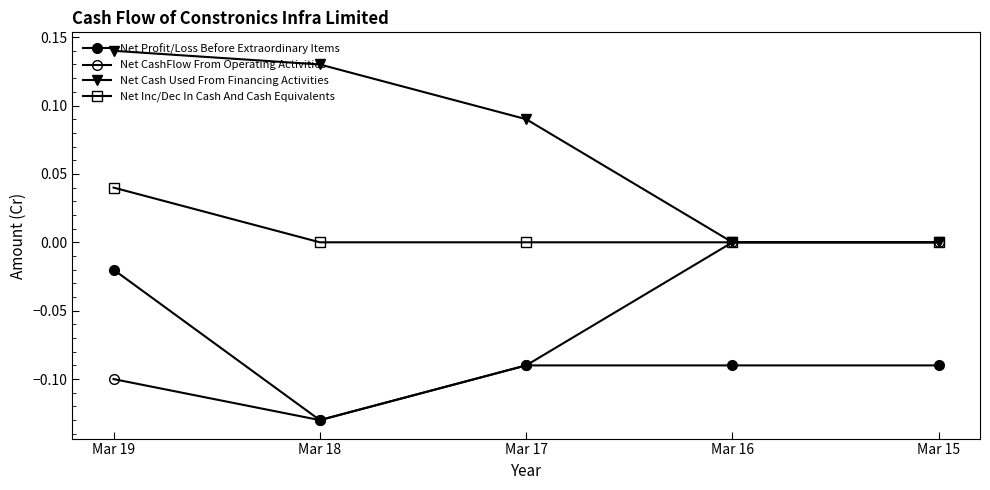

At which label is Net CashFlow From Operating Activities closest to 0?

Mar 16